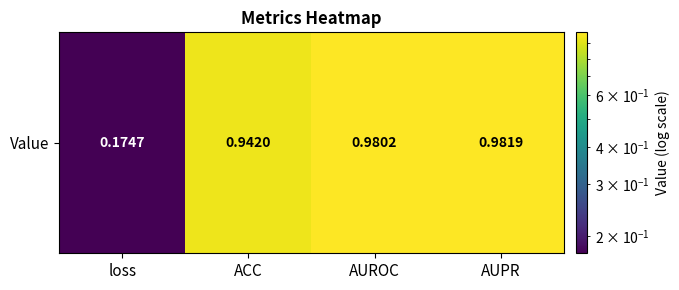

Rank the categories by value from highest to lowest.

AUPR, AUROC, ACC, loss